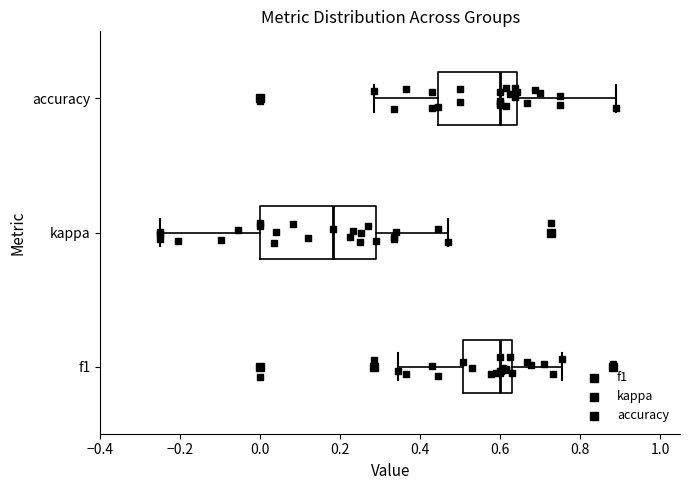

Which box is the widest, from its left edge to its right edge?

kappa